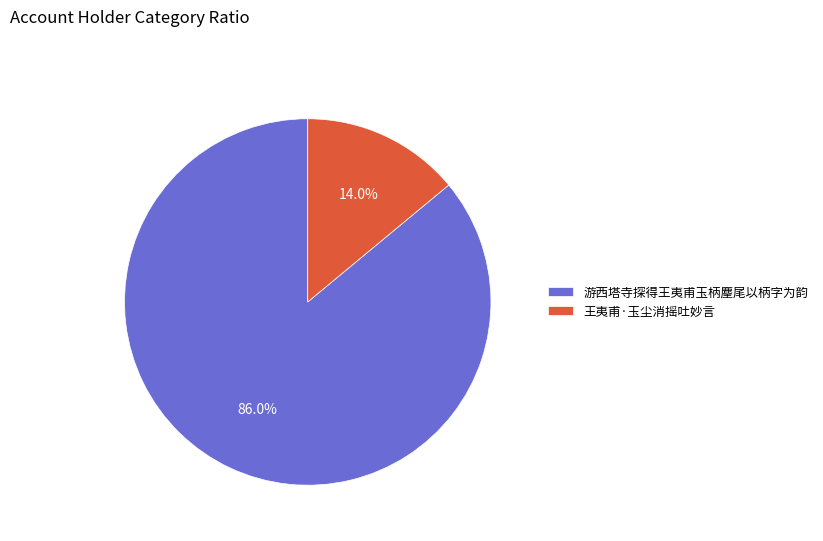

What portion of the pie excludes 游西塔寺探得王夷甫玉柄麈尾以柄字为韵?

14.0%